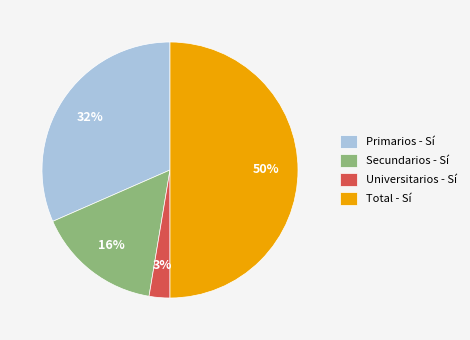

How many slices are in this pie chart?

4